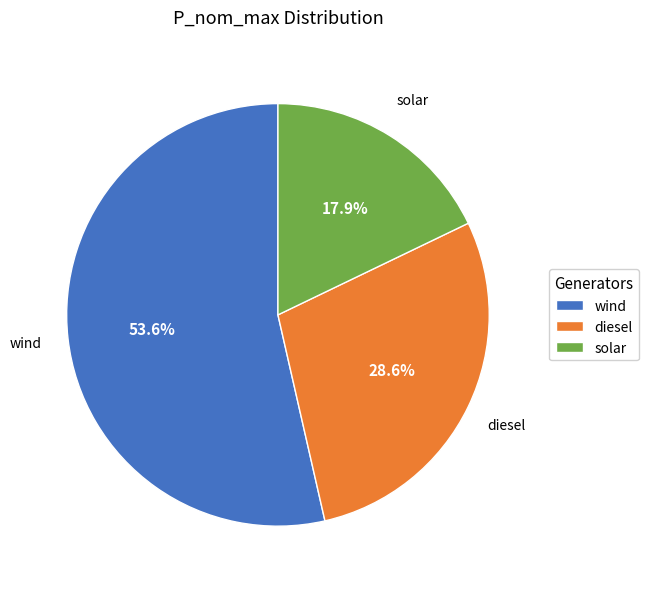

Which category has the biggest portion of the pie?

wind